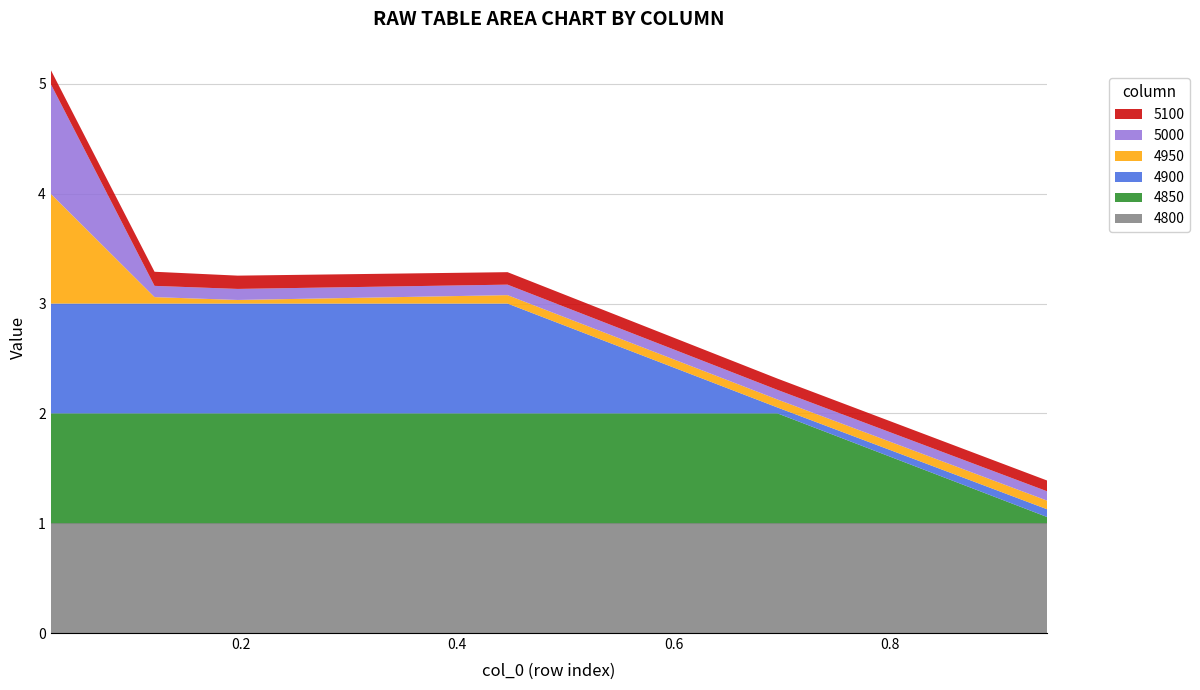

Reading left to right, list all the values displayed in this chart.

4800: 1.0	1.0	1.0	1.0	1.0	1.0
4850: 1.0	1.0	1.0	1.0	1.0	0.1
4900: 1.0	1.0	1.0	1.0	0.1	0.1
4950: 1.0	0.1	0.0	0.1	0.1	0.1
5000: 1.0	0.1	0.1	0.1	0.1	0.1
5100: 0.1	0.1	0.1	0.1	0.1	0.1